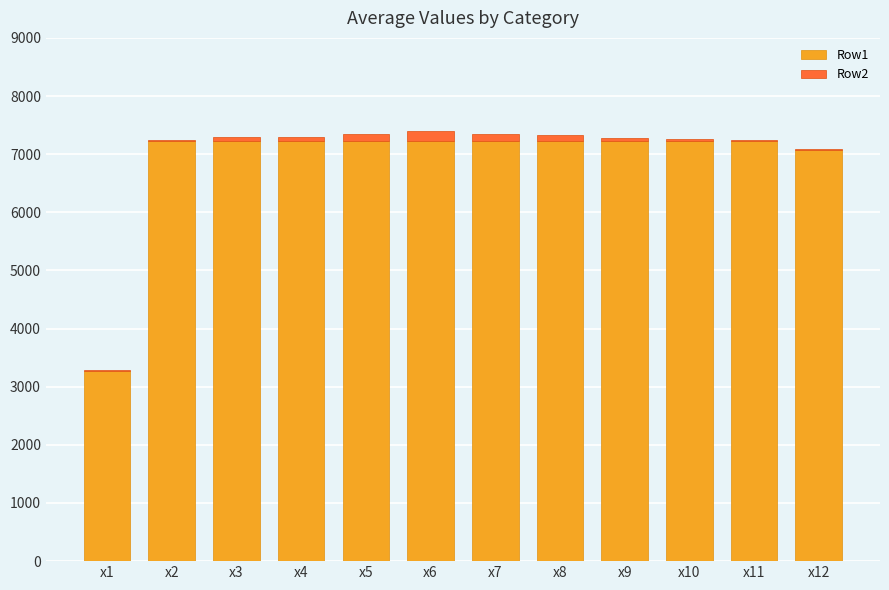

What is the total value across all series at x11?

7250